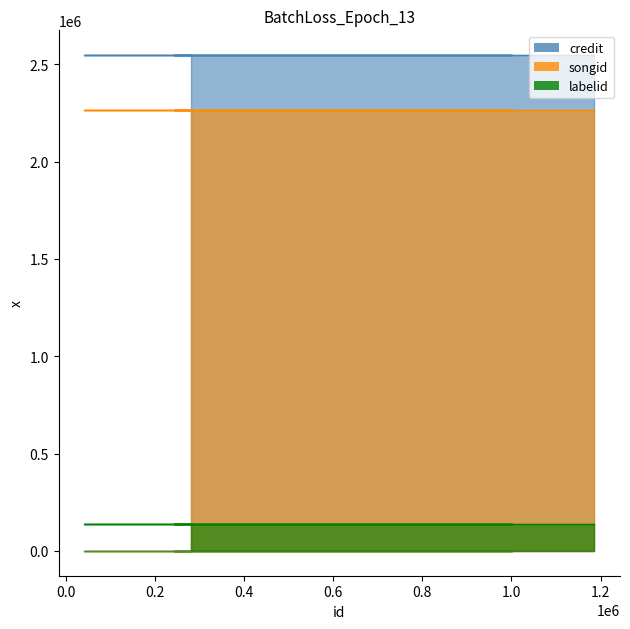

Between 0.2 and 0.6, which series saw the biggest shift?

credit_line